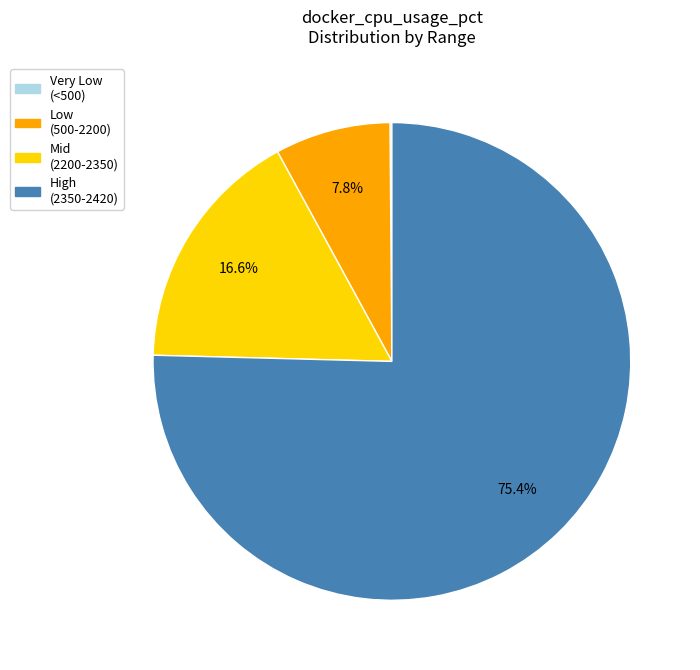

Is there a majority slice in this chart?

Yes